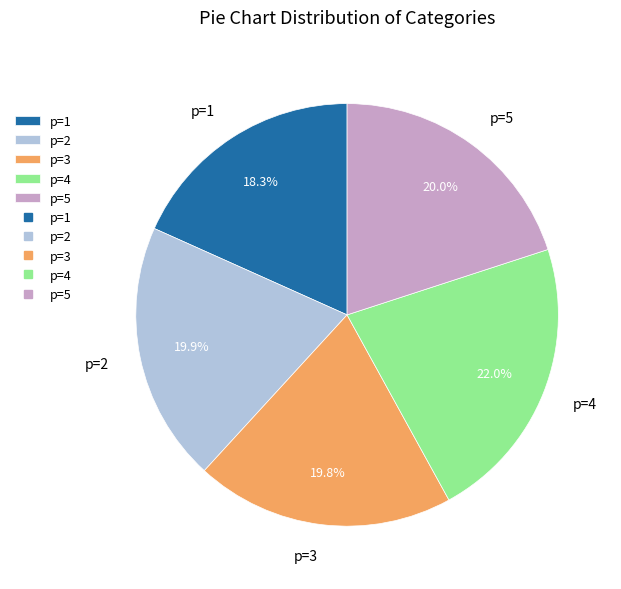

Which slice is the smallest?

p=1